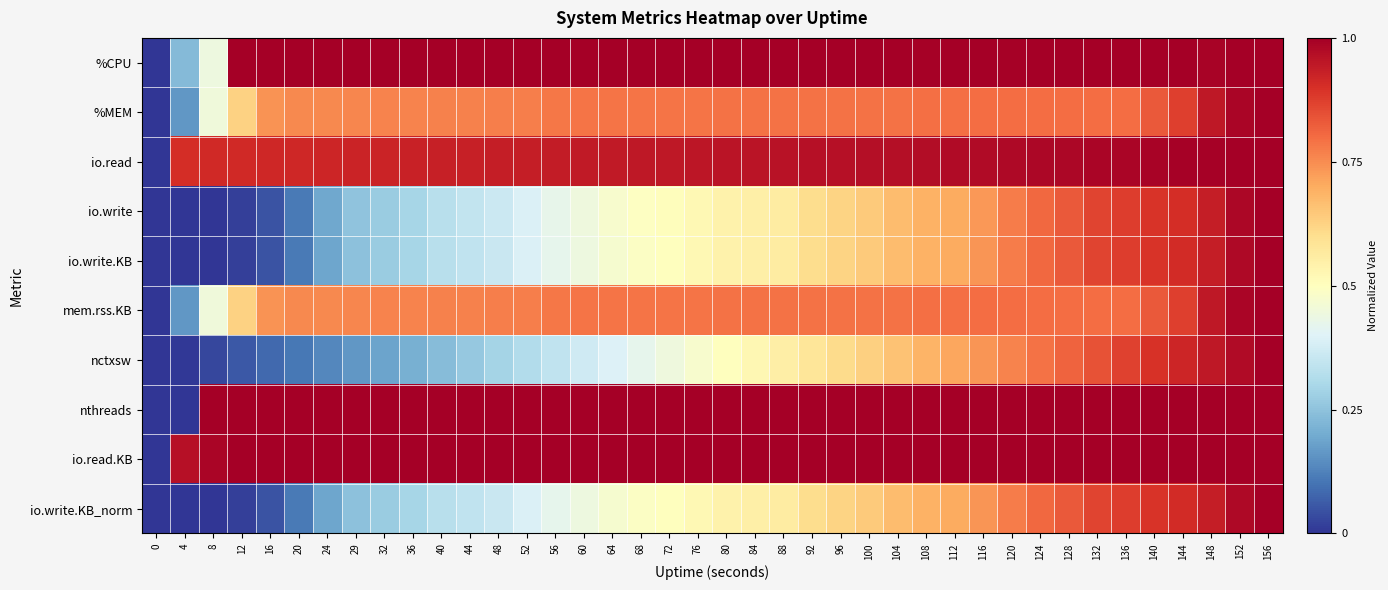

What is the difference between the highest and lowest values at 12?

1.0